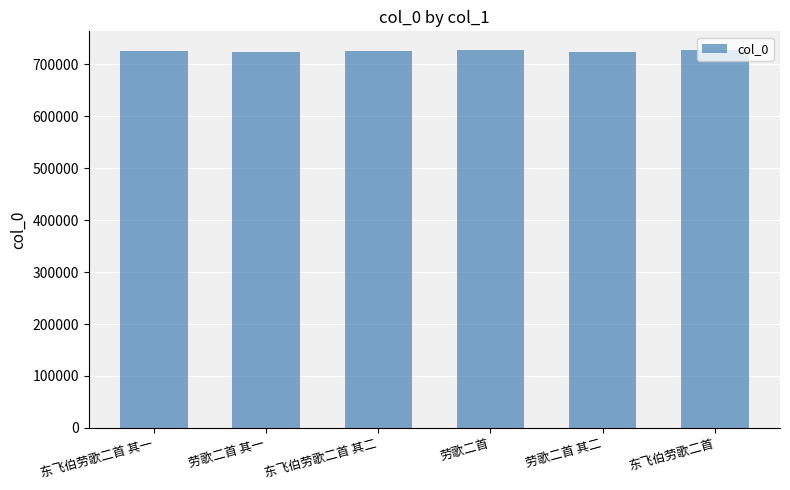

How many bars are there in total?

6